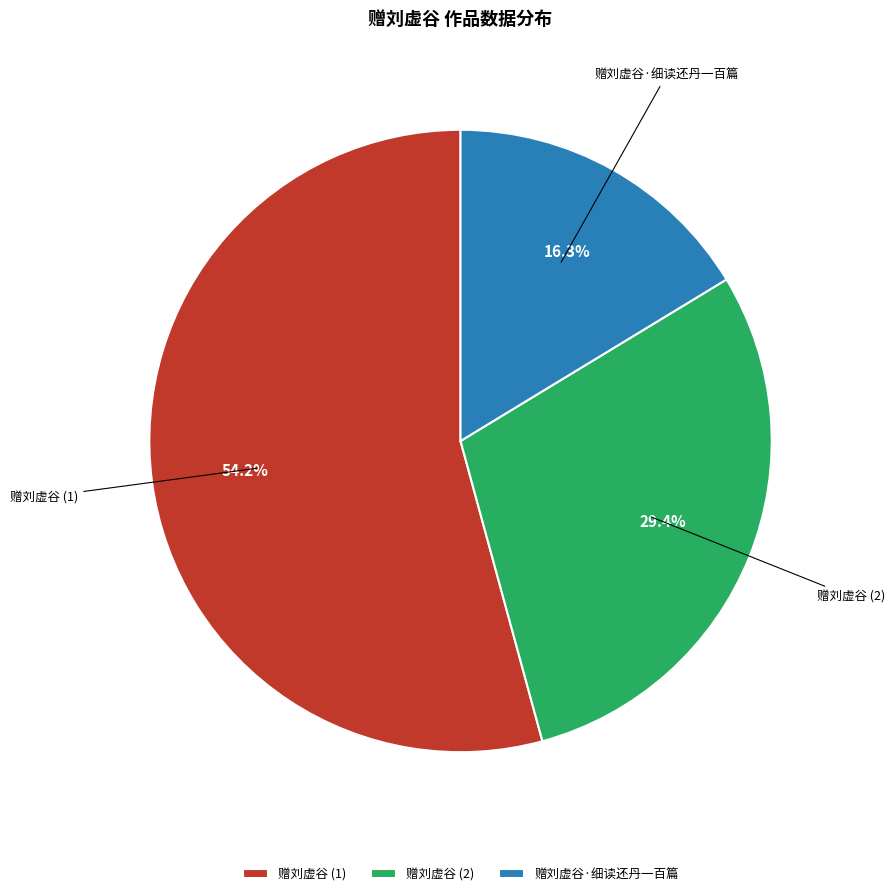

How many slices are in this pie chart?

3